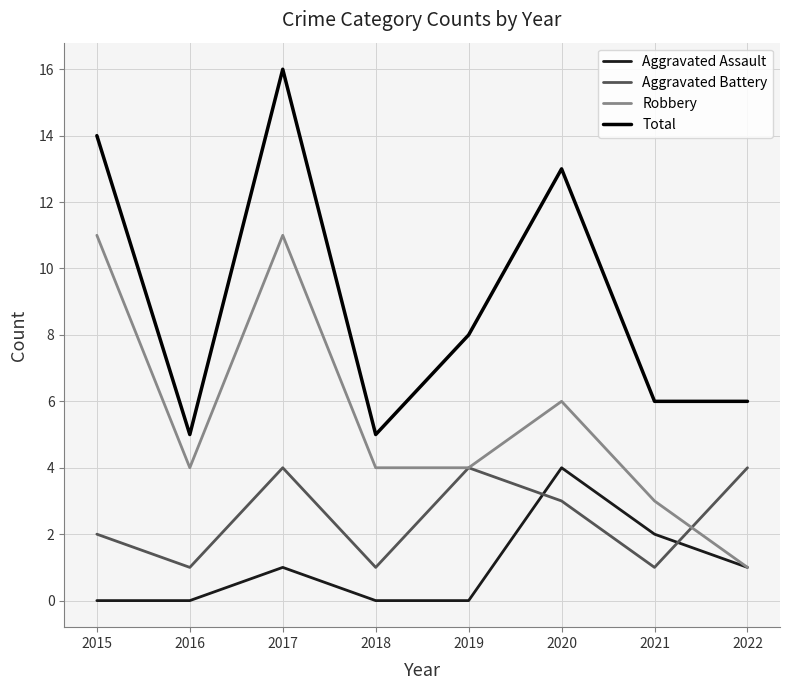

What is the spread (max minus min) of values at 2018?

5